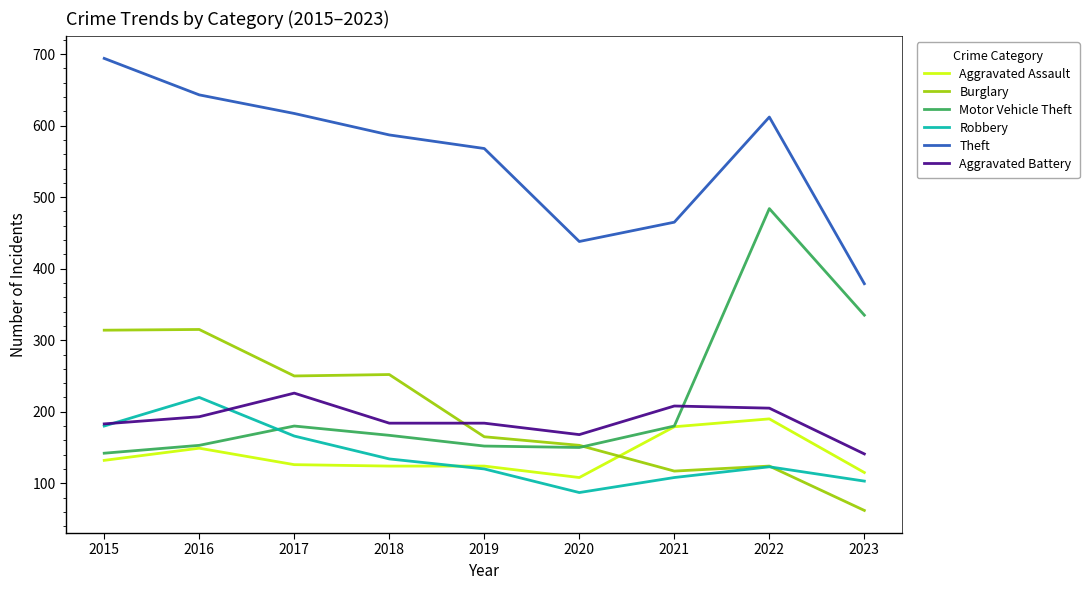

After their last crossing, which series has the higher values: Burglary or Aggravated Assault?

Aggravated Assault